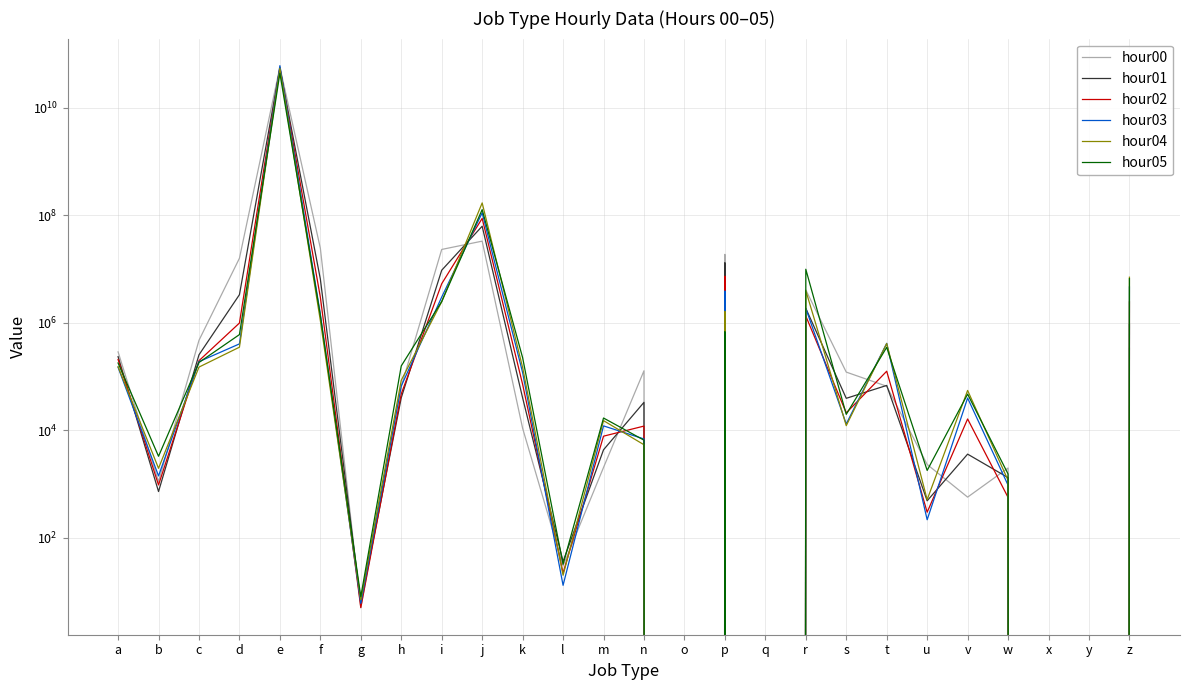

True or false: hour00 has a value of 33015226 at j.

True